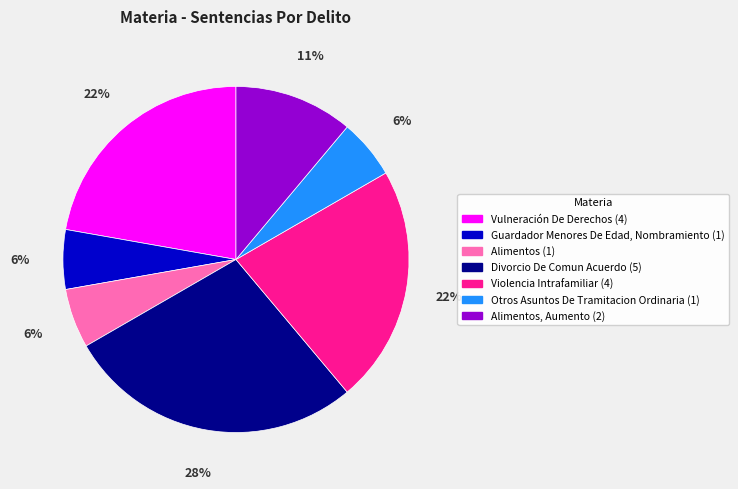

To the nearest percent, what is the difference between the largest and smallest slice percentages?

22%